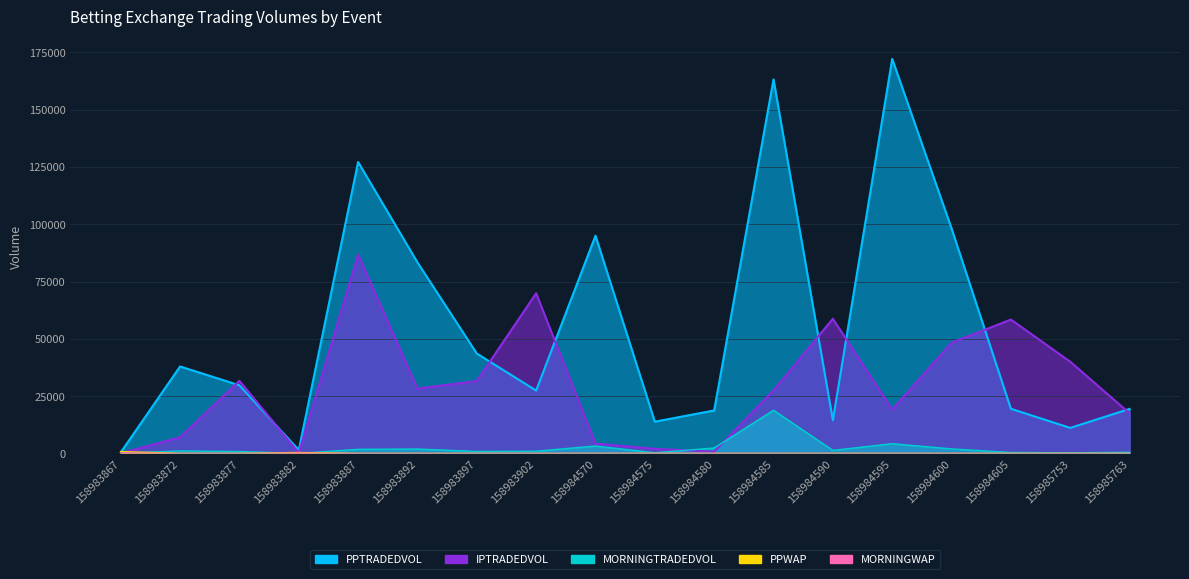

What is the value of the MORNINGTRADEDVOL point at the 7th from the left?

870.9